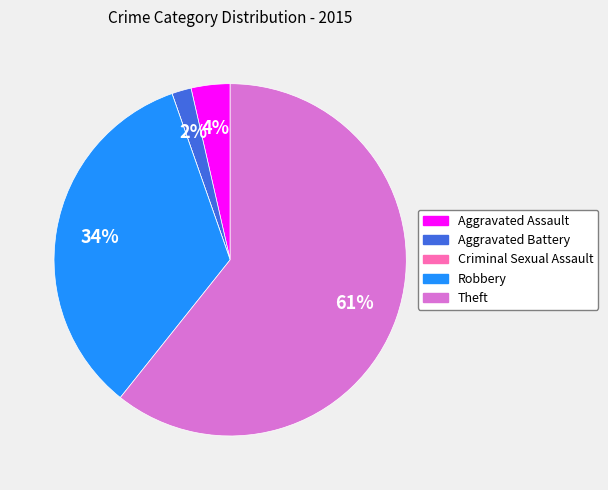

Which slice represents more than half of the pie?

Theft